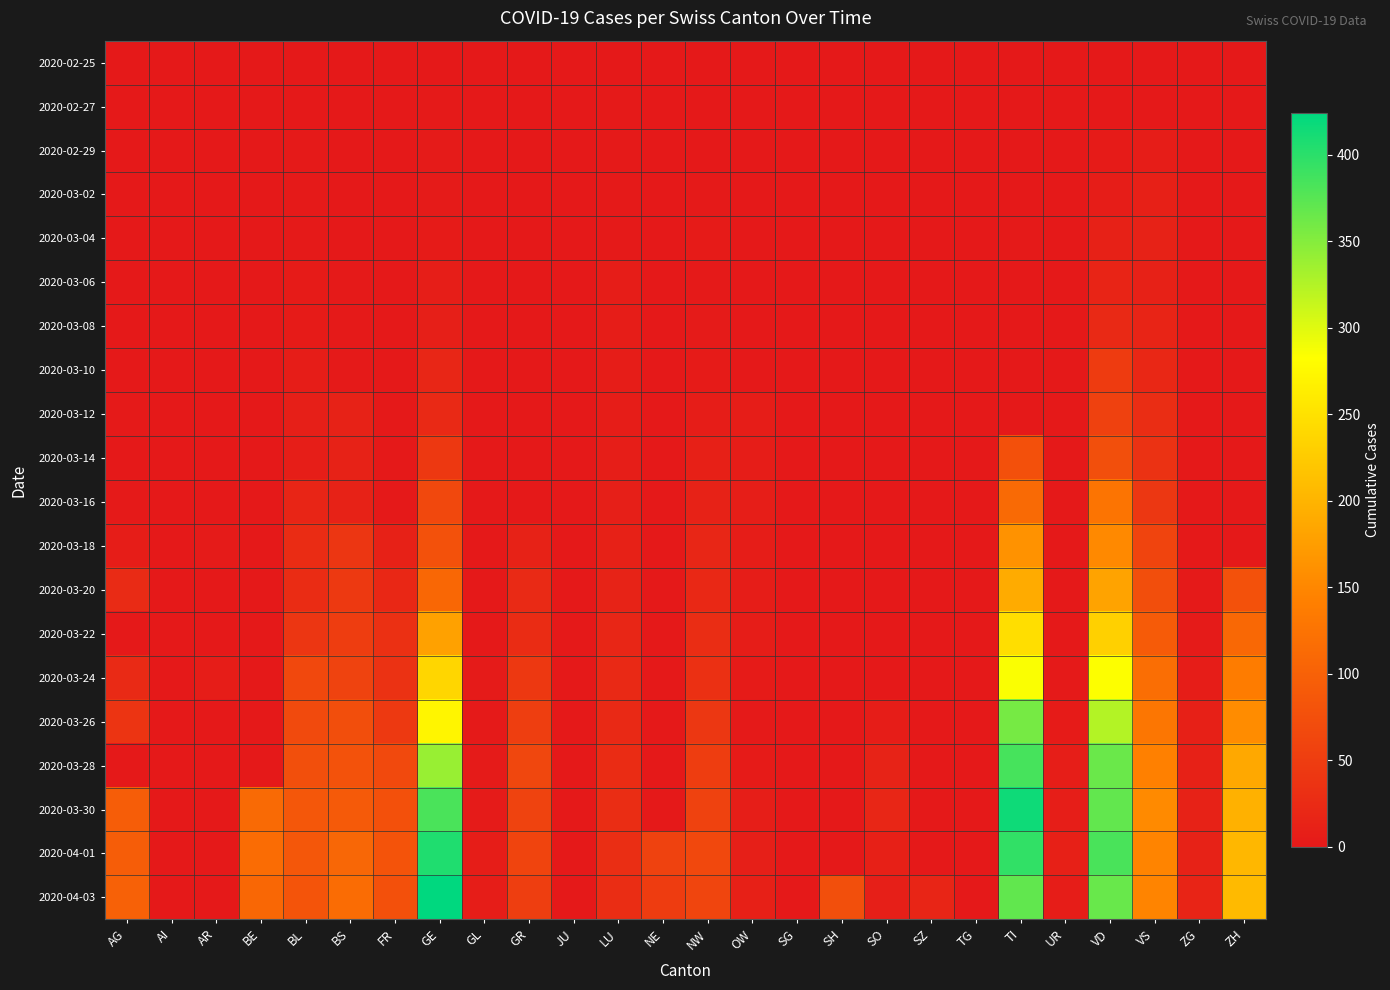

Count the number of categories in the chart.

26